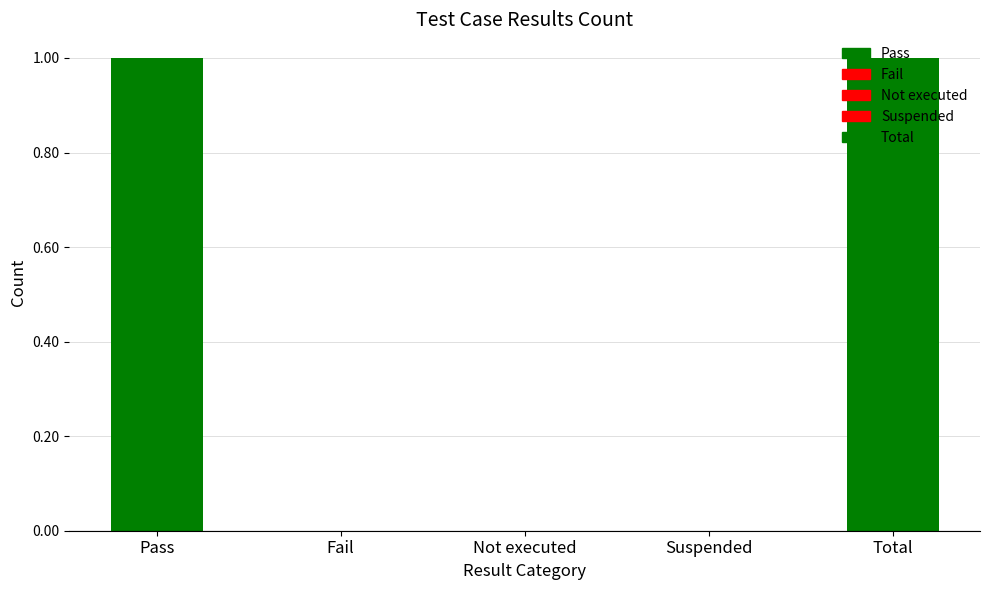

What is the maximum value shown in the chart?

1